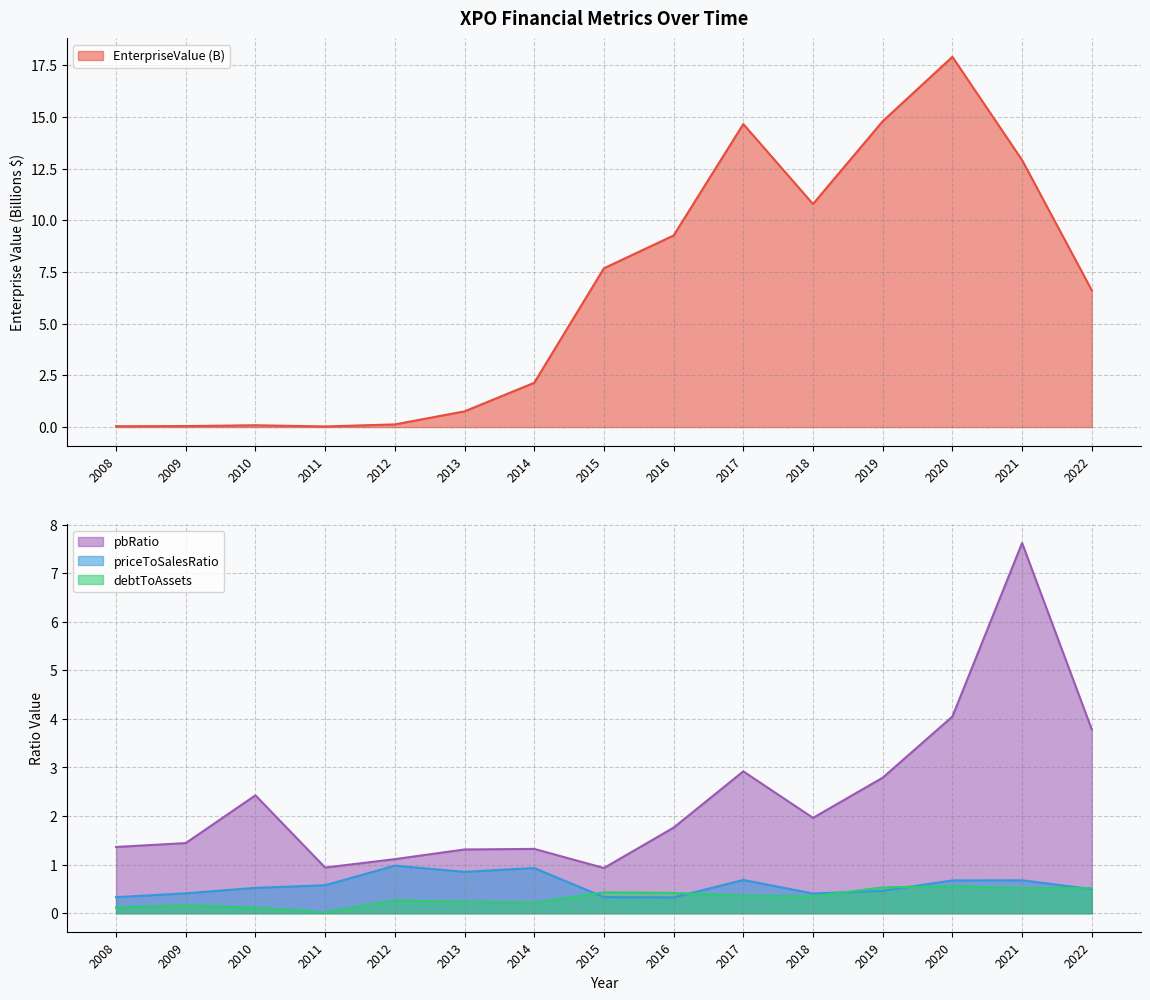

True or false: pbRatio and debtToAssets intersect in this chart.

False